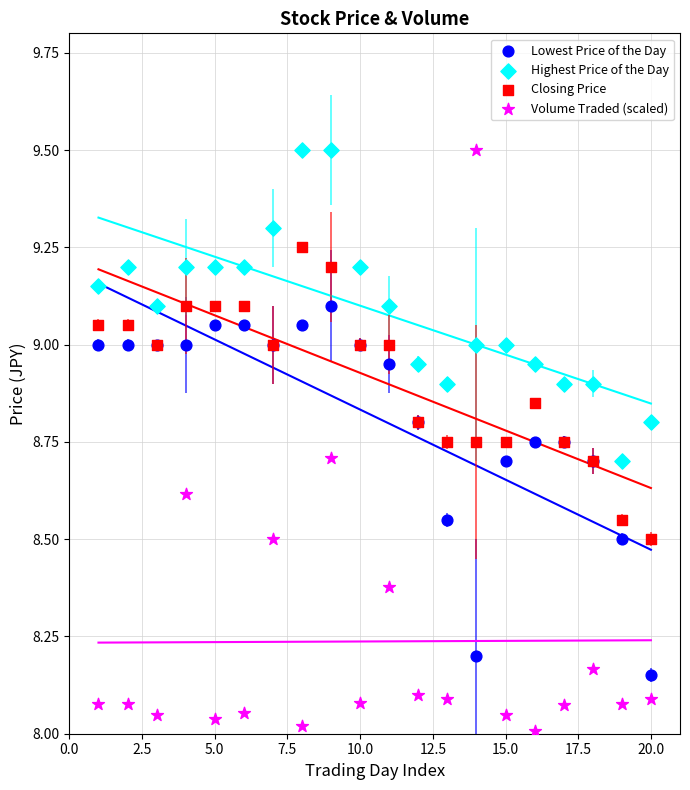

Which series has the largest Y range (max minus min)?

Volume Traded (scaled)